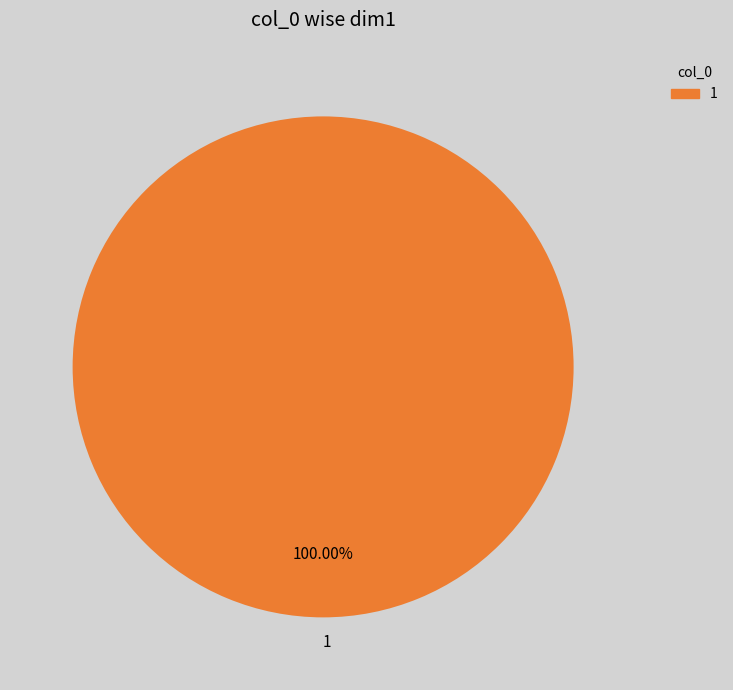

Does any single category account for the majority?

Yes